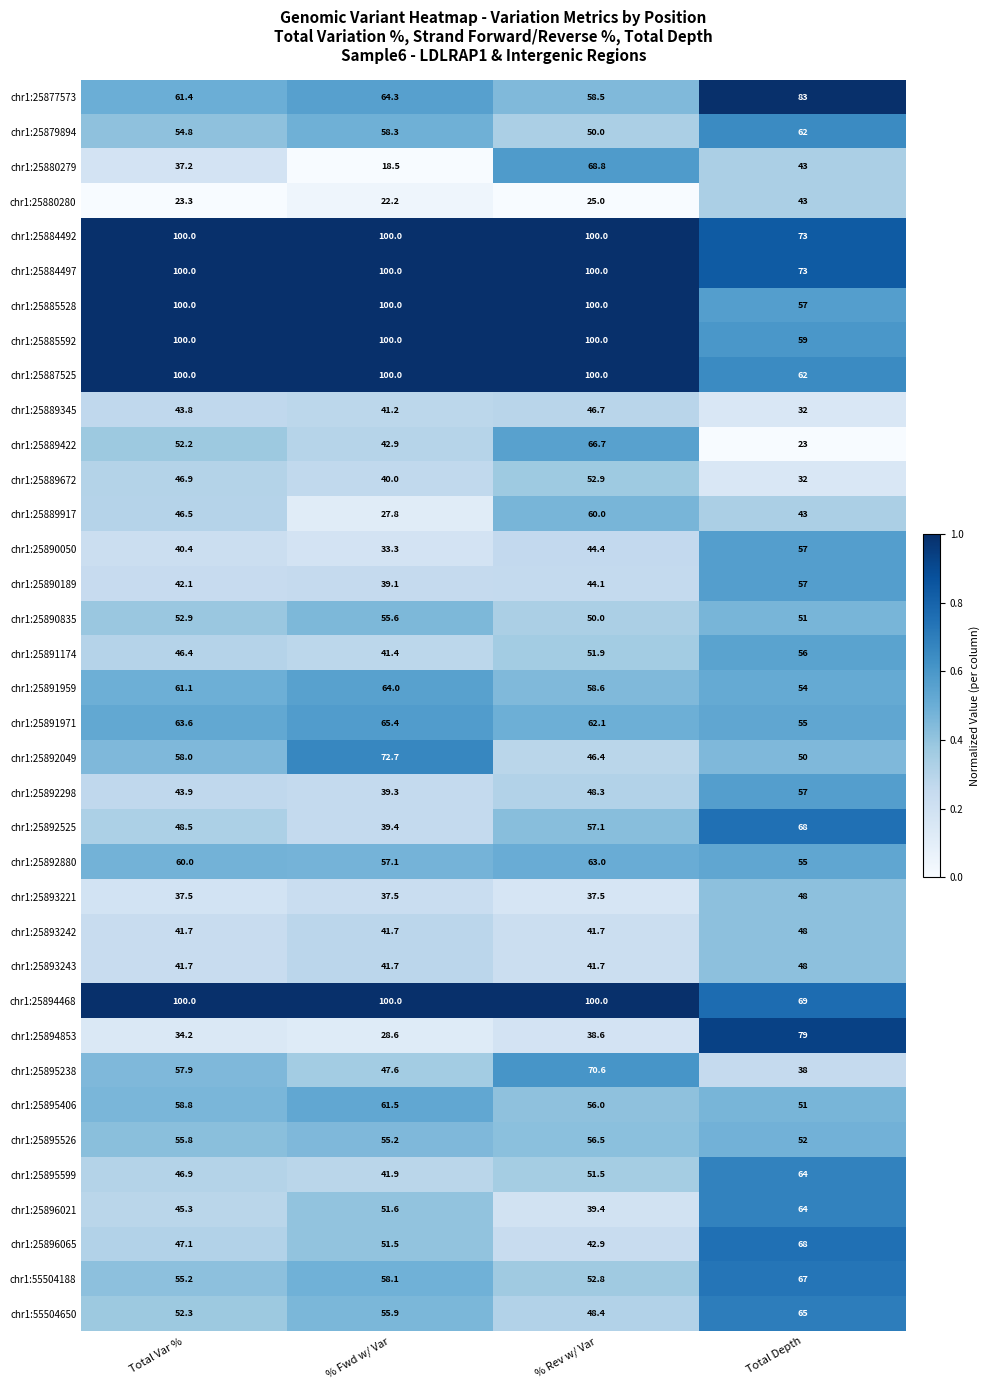

Is it true that chr1:25891174 equals 41.4 at % Fwd w/ Var?

True